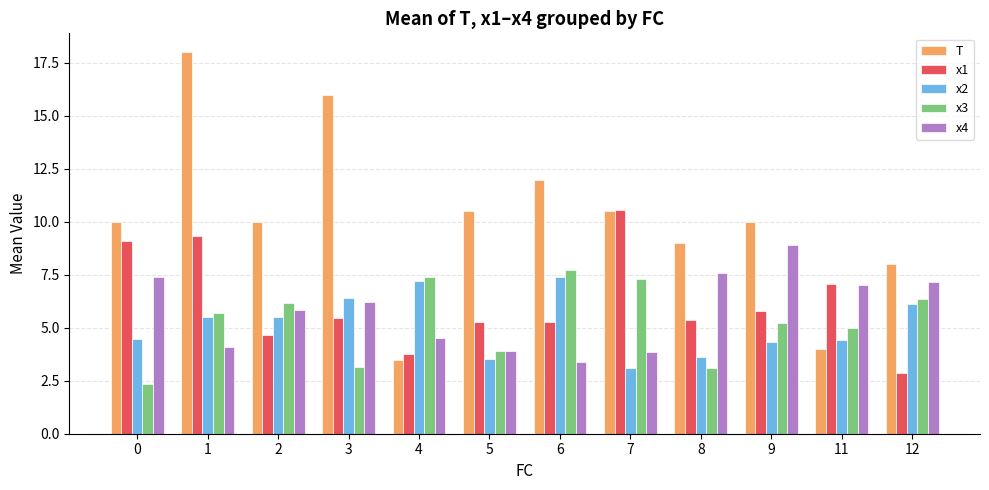

What is the difference between the T values at 1 and 4?

14.5